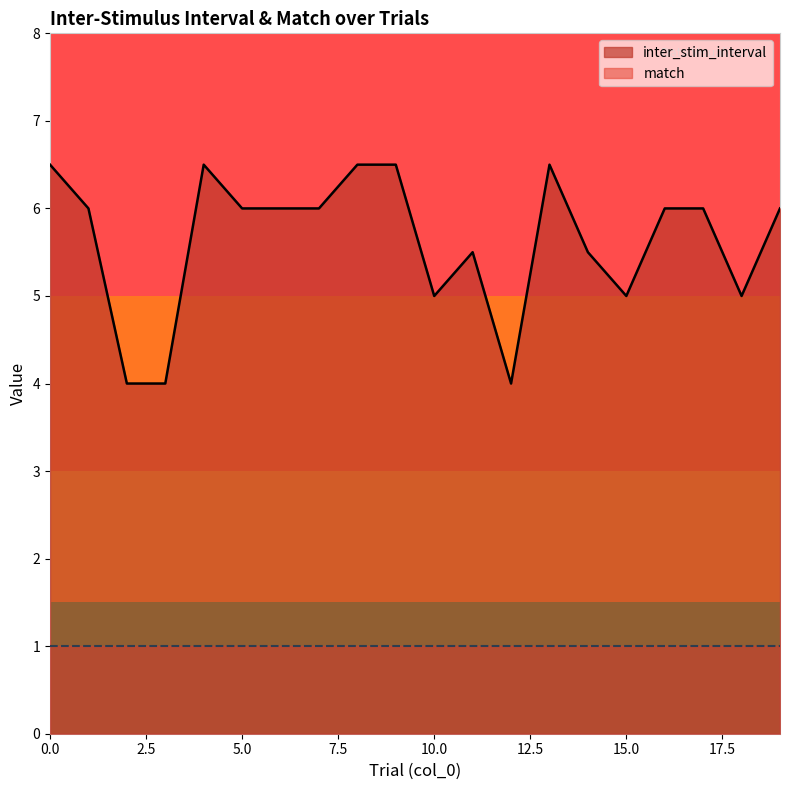

What is the difference between the maximum and minimum values?

2.5